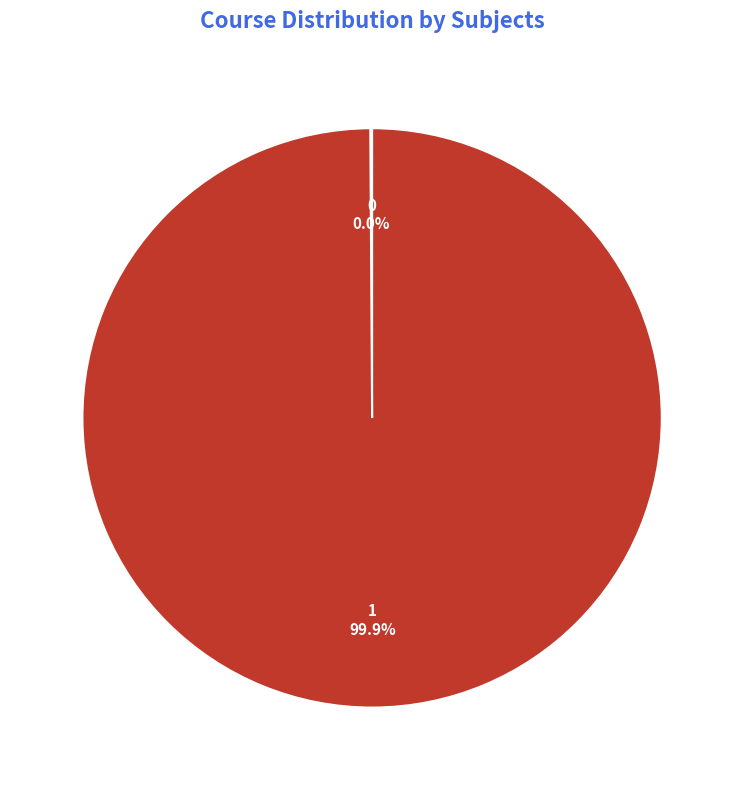

What is the change in value from 0 to 1?

+1